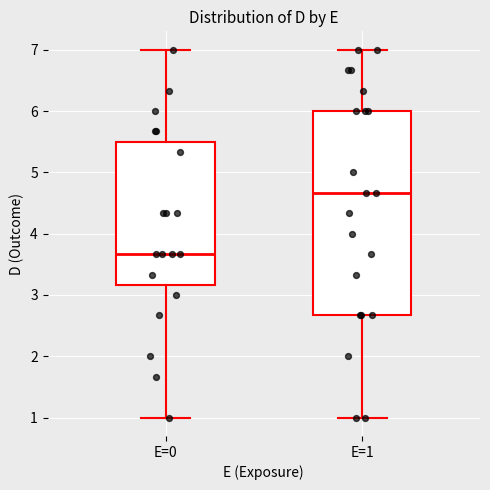

Reading left to right, transcribe this box plot: for each box, give where its median line is, the range the box spans, and where its two whiskers end, as read against the y-axis. The values are not printed on the chart, so give them approximately, as read against the axis.

E=0: median 3.7, box 3.2 to 5.5, whiskers 1.0 to 7.0
E=1: median 4.7, box 2.7 to 6.0, whiskers 1.0 to 7.0